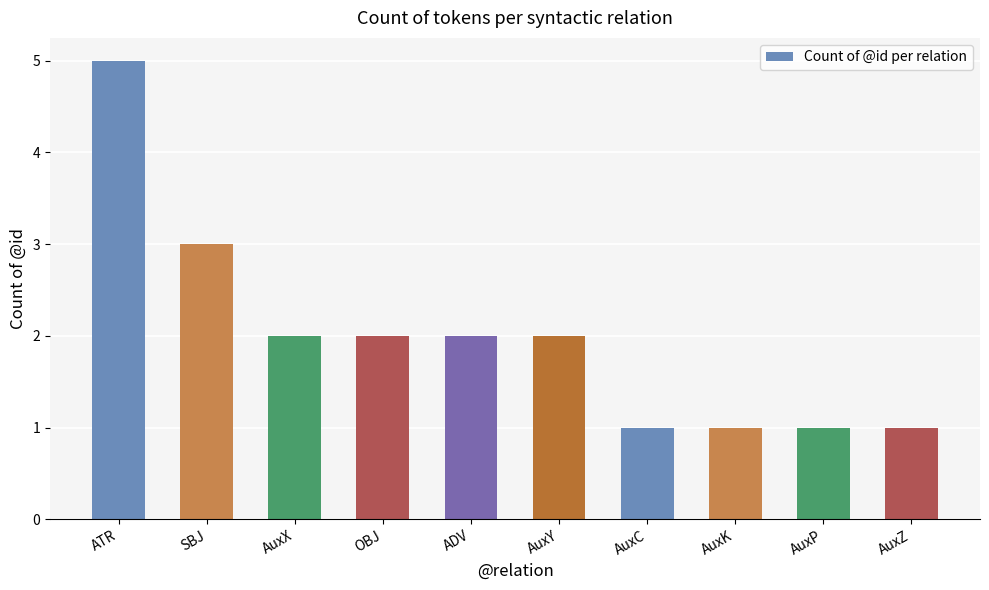

True or false: the data shows 1 at AuxZ.

True